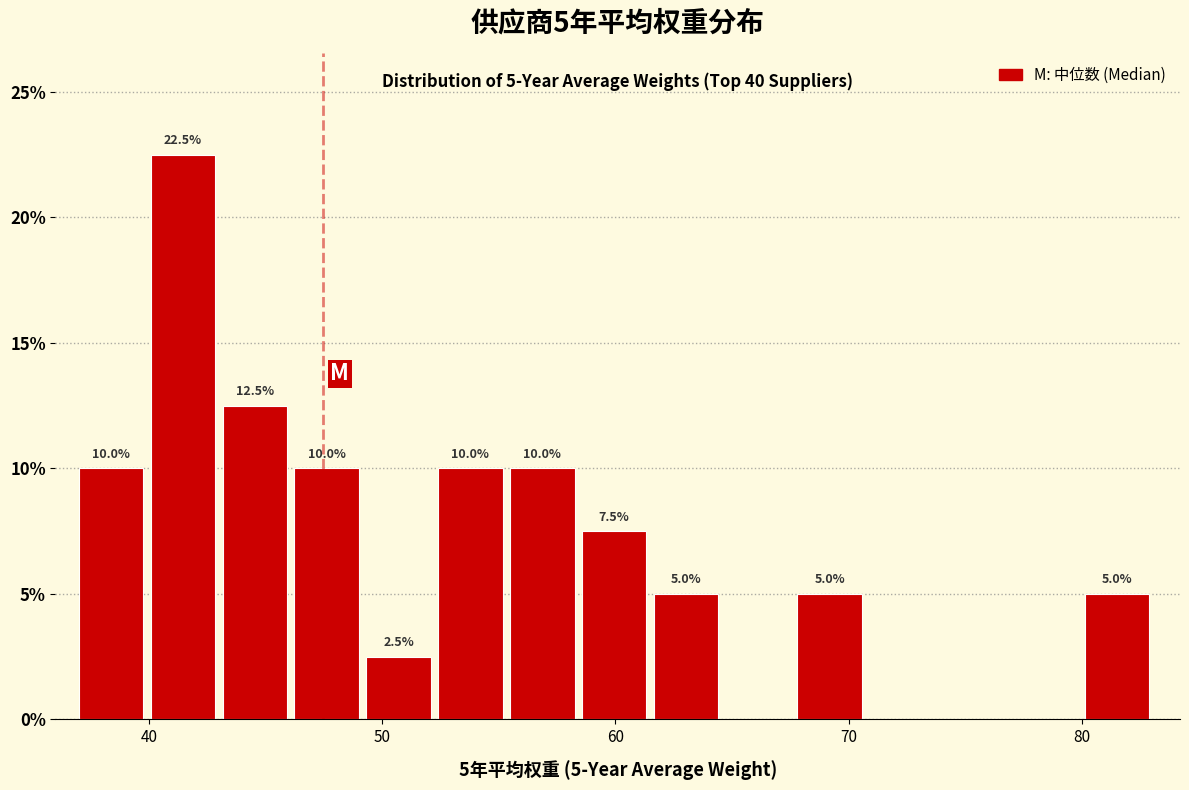

Read against the x-axis, roughly where is the centre of the tallest bar?

41